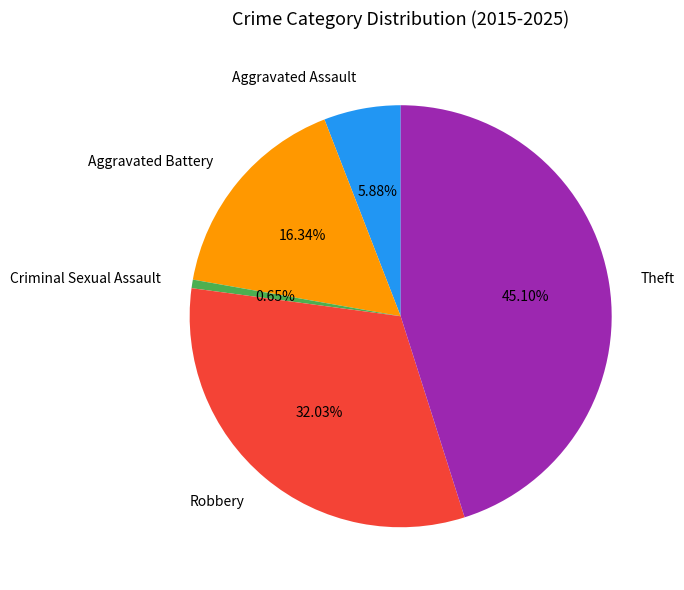

Count the number of slices in the pie.

5